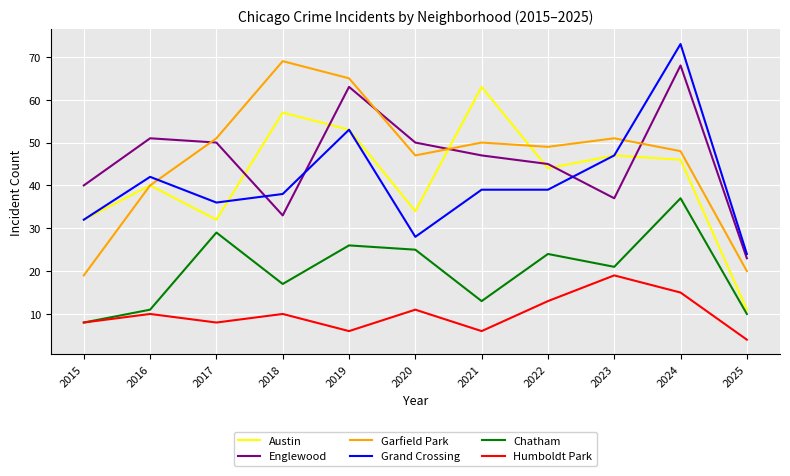

Reading left to right, list all the values displayed in this chart.

Austin: 2015=32	2016=40	2017=32	2018=57	2019=53	2020=34	2021=63	2022=44	2023=47	2024=46	2025=11
Englewood: 2015=40	2016=51	2017=50	2018=33	2019=63	2020=50	2021=47	2022=45	2023=37	2024=68	2025=23
Garfield Park: 2015=19	2016=40	2017=51	2018=69	2019=65	2020=47	2021=50	2022=49	2023=51	2024=48	2025=20
Grand Crossing: 2015=32	2016=42	2017=36	2018=38	2019=53	2020=28	2021=39	2022=39	2023=47	2024=73	2025=24
Chatham: 2015=8	2016=11	2017=29	2018=17	2019=26	2020=25	2021=13	2022=24	2023=21	2024=37	2025=10
Humboldt Park: 2015=8	2016=10	2017=8	2018=10	2019=6	2020=11	2021=6	2022=13	2023=19	2024=15	2025=4